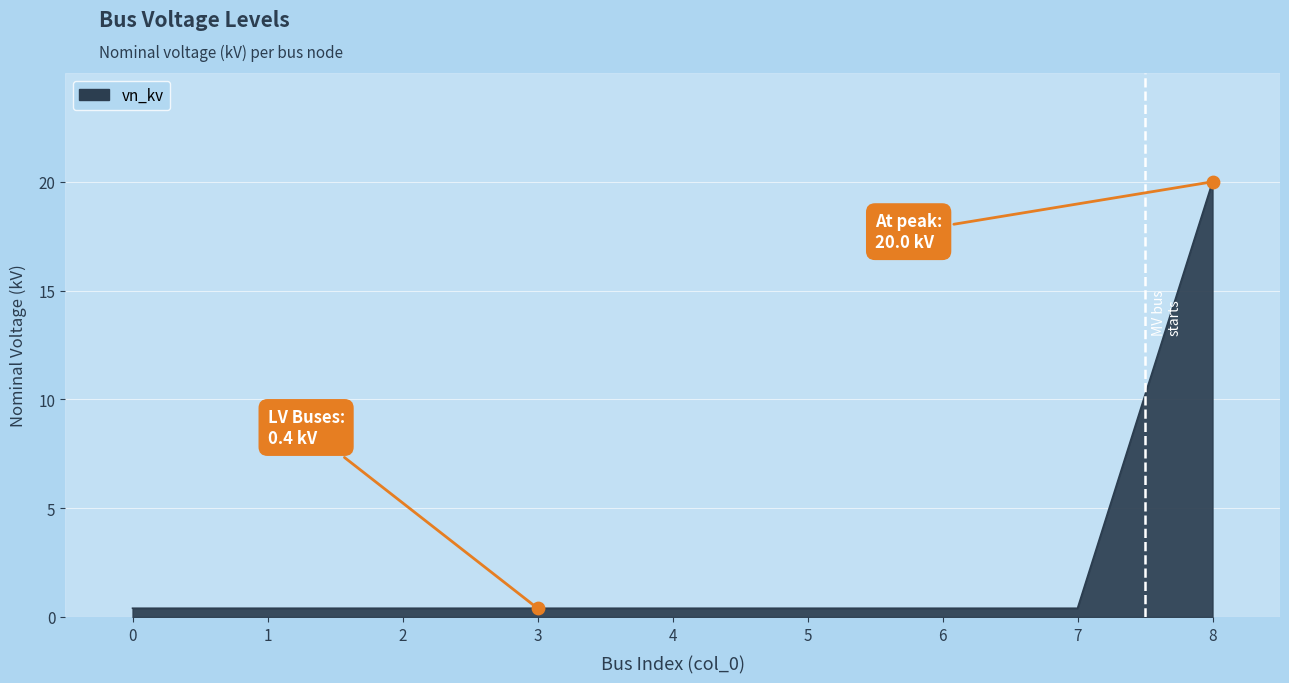

Between 8 and 6, which is larger?

8